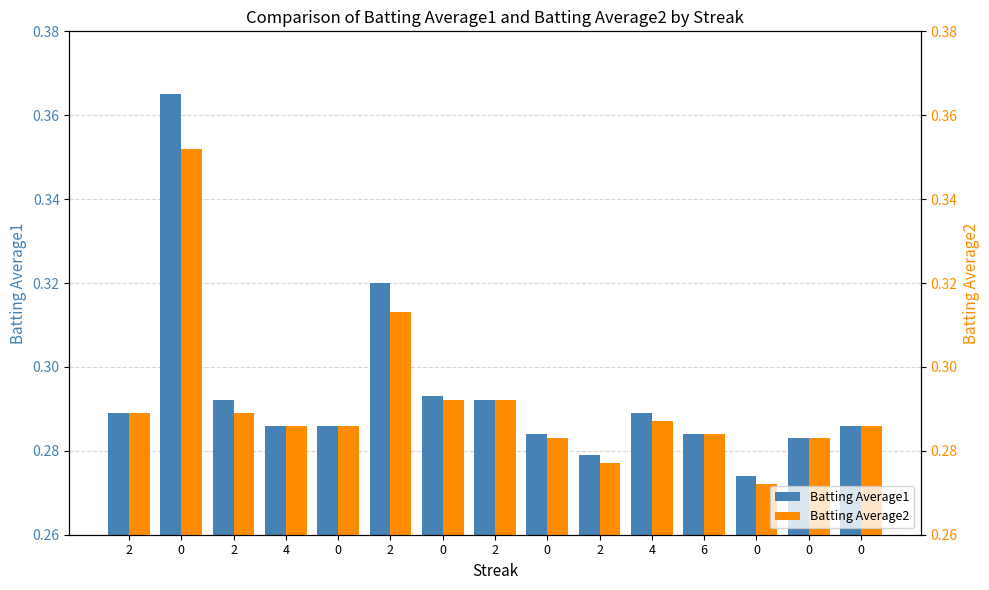

The Batting Average1 series shows 0.3 at 0. True or false?

True